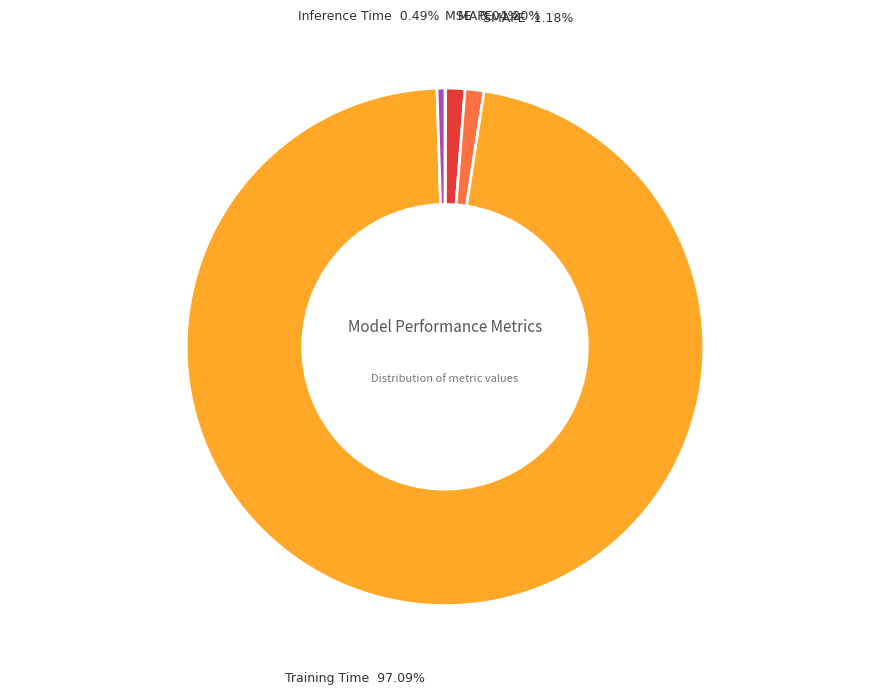

Does any single category account for the majority?

Yes